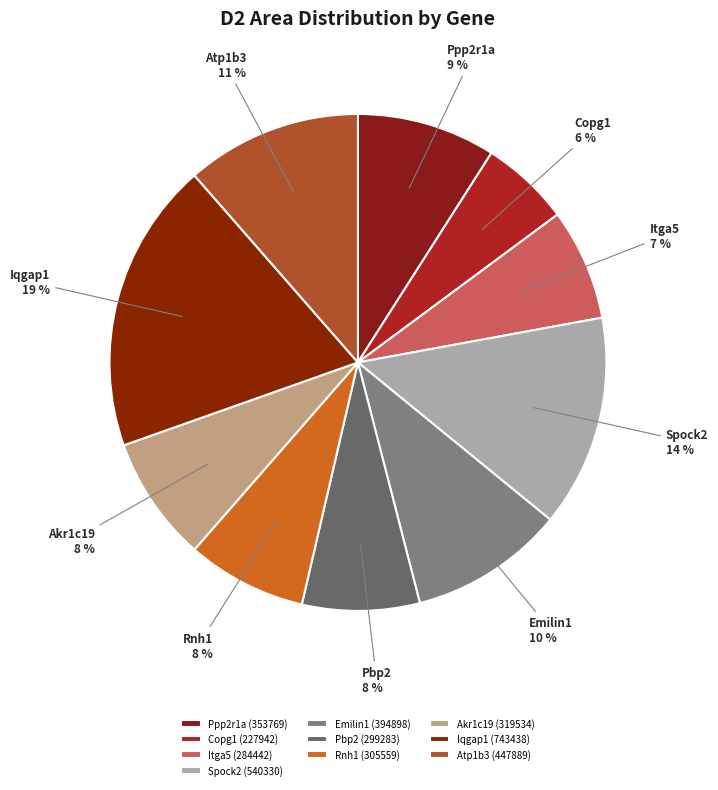

To the nearest percent, what is the difference between the Ppp2r1a and Spock2 slice percentages?

5%